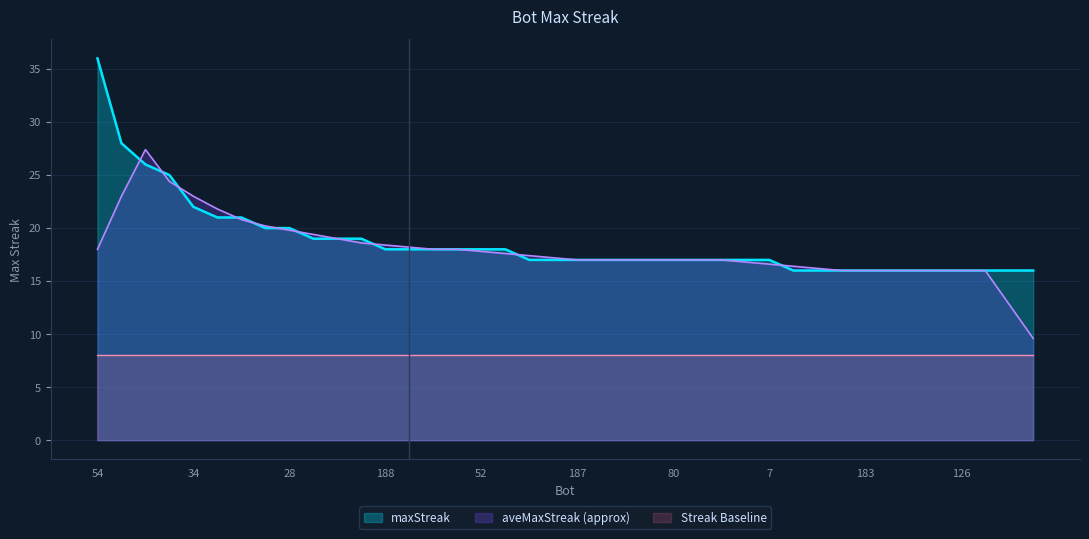

What is the difference between the values at 62 and 103?

4